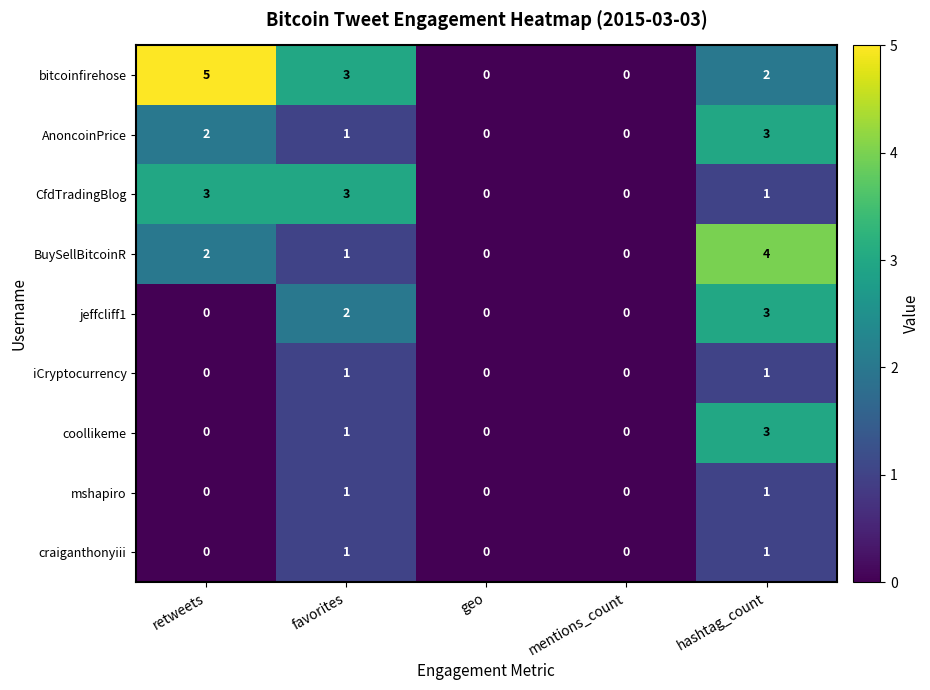

Which series has the largest total across all categories?

bitcoinfirehose